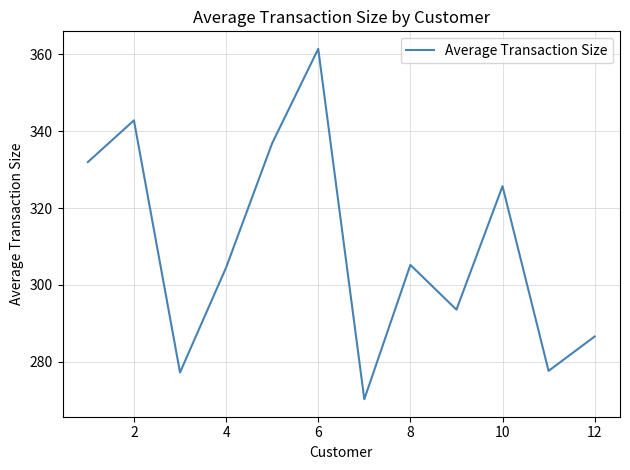

What is the maximum value shown in the chart?

361.4